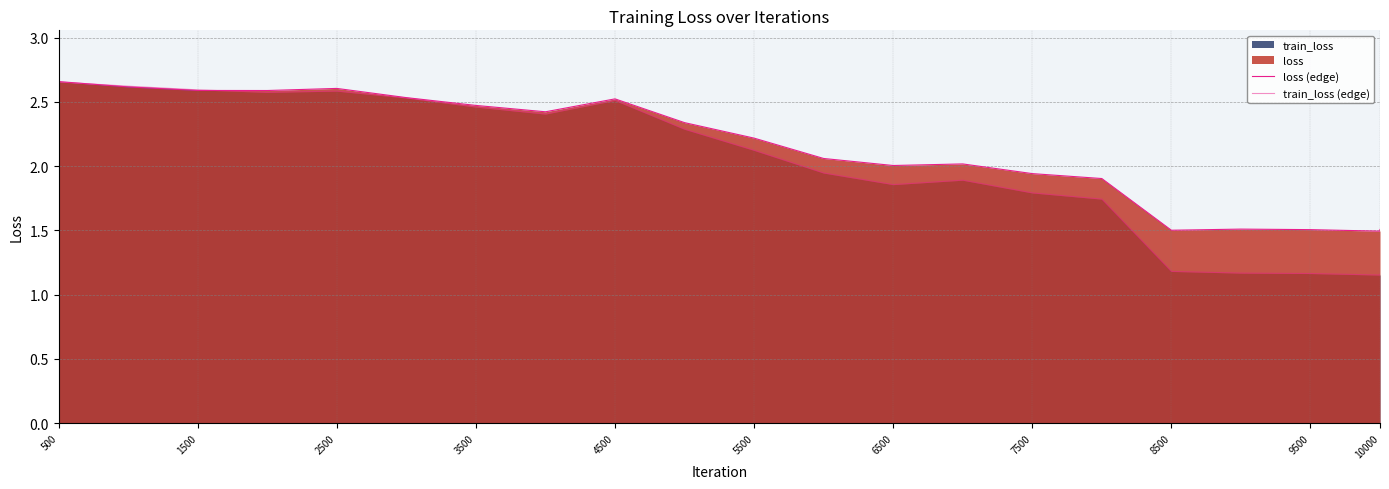

After their last crossing, which series has the higher values: loss (edge) or train_loss (edge)?

loss (edge)